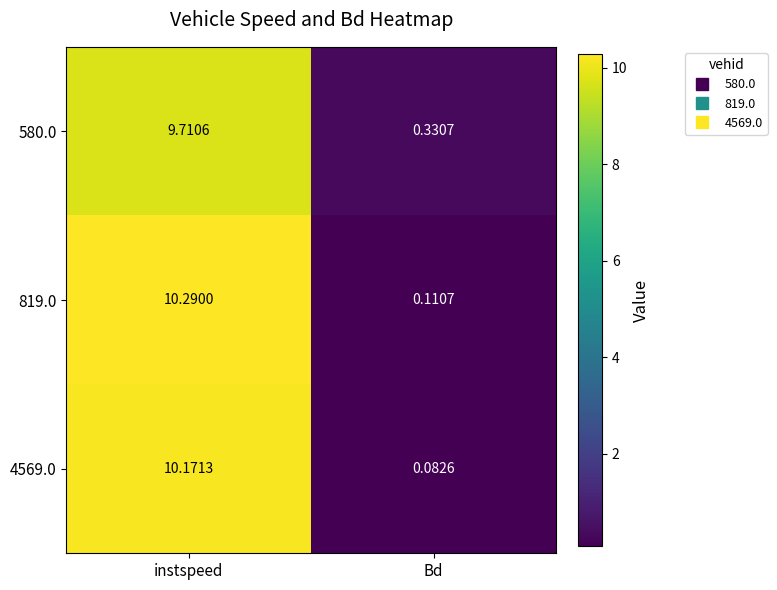

Count the number of categories in the chart.

2